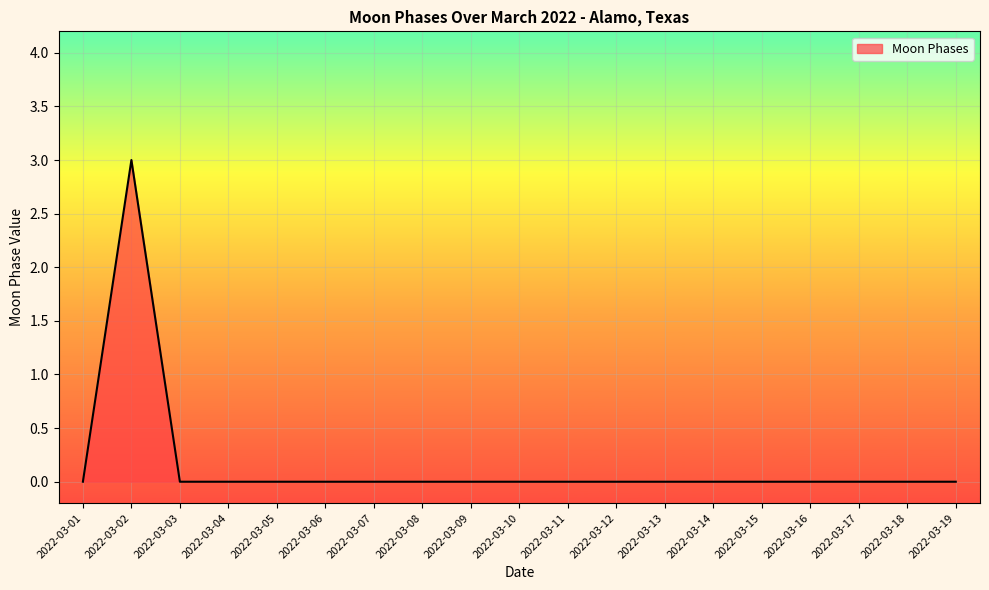

Which has a higher value, 2022-03-06 or 2022-03-02?

2022-03-02